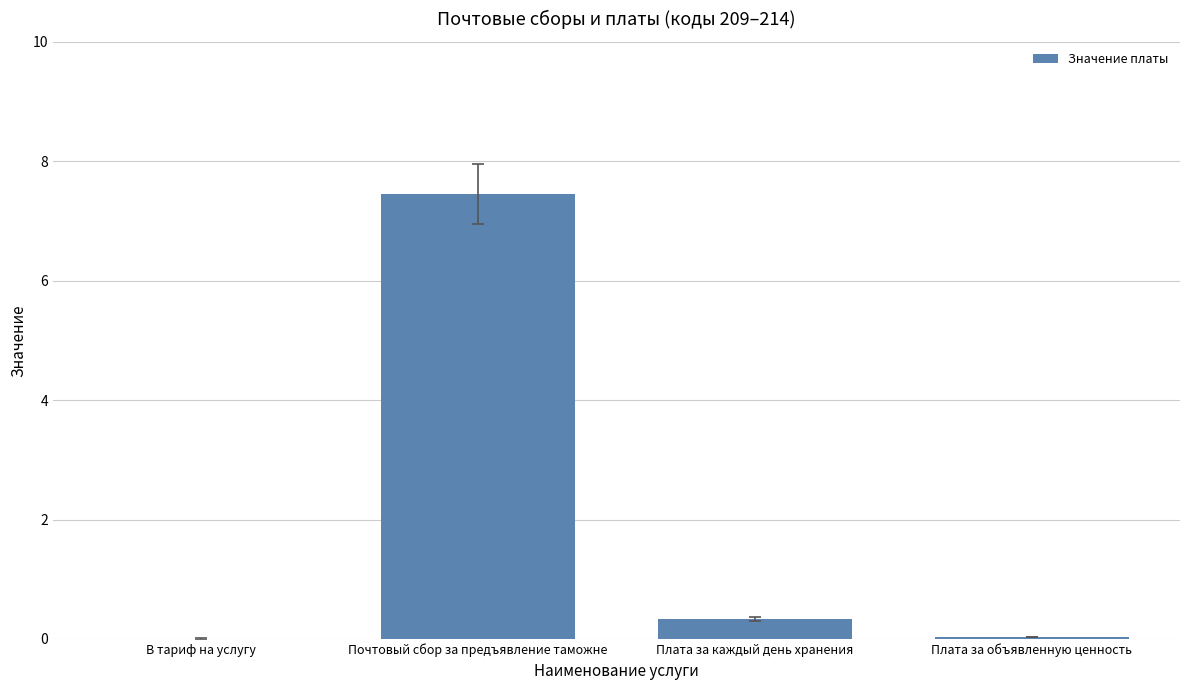

What is the maximum value shown in the chart?

7.5